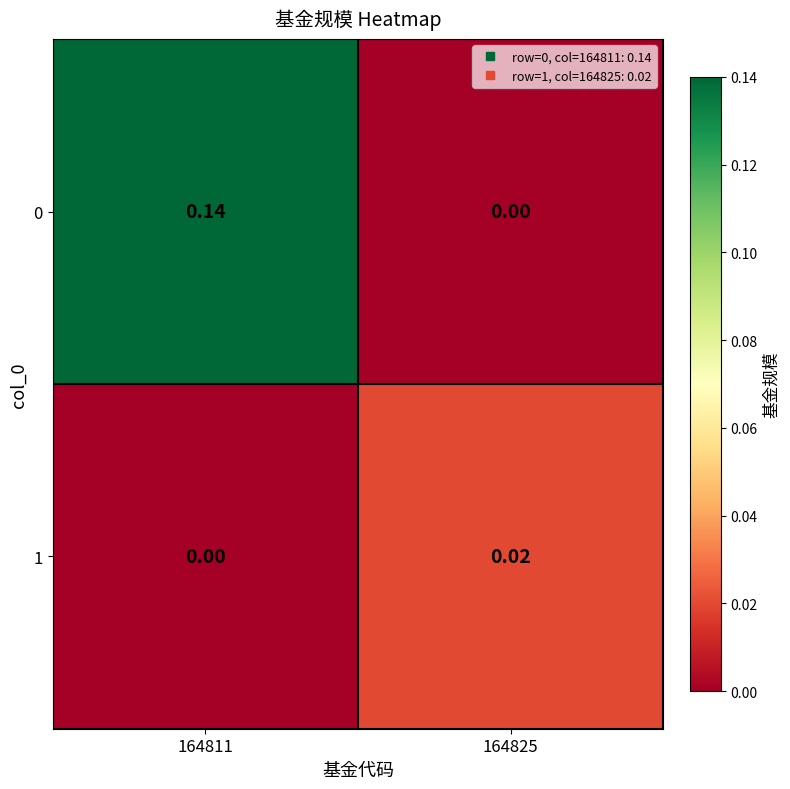

Is the value of 1 at 164825 greater than the value of 0 at 164825?

Yes